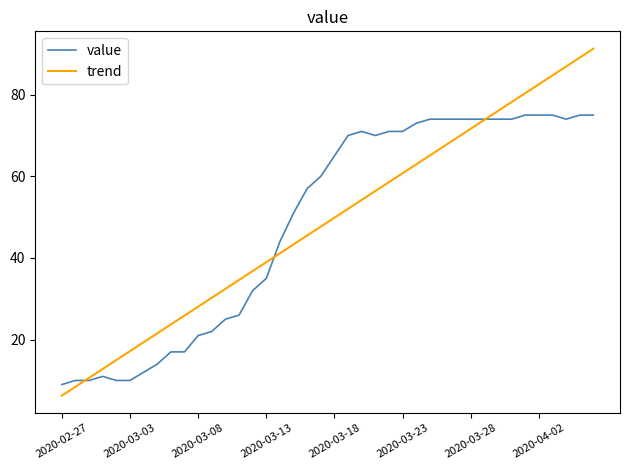

What is the maximum value for trend?

91.3